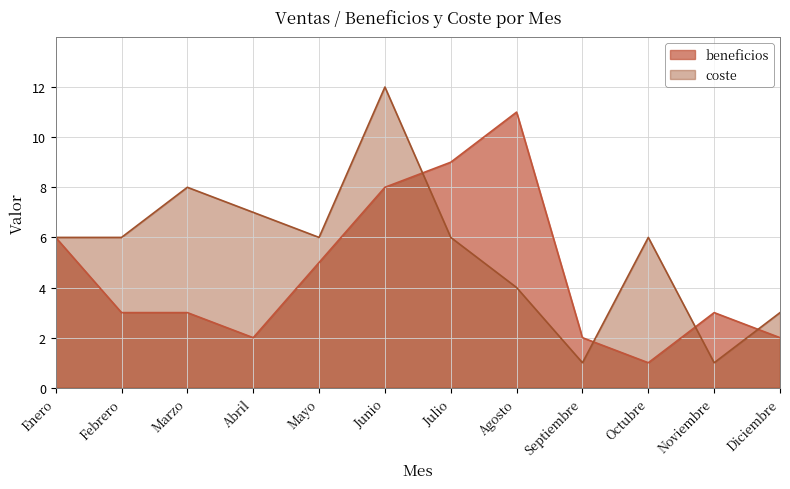

What is the total value across all series at Diciembre?

5